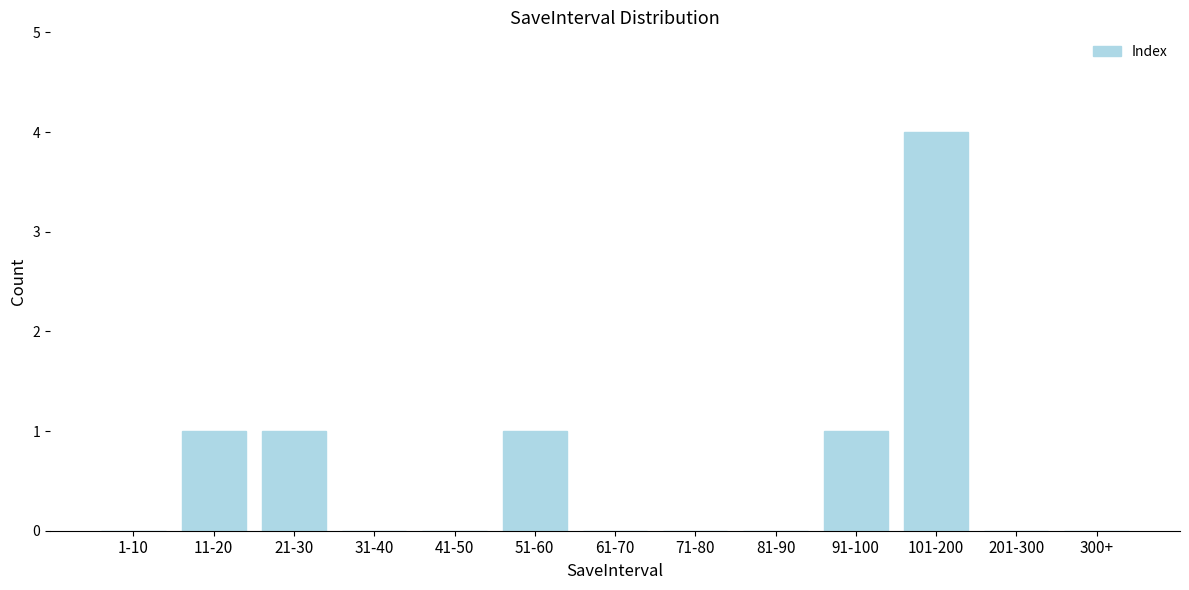

Reading left to right, what are all the values shown in this chart?

1-10=0	11-20=1	21-30=1	31-40=0	41-50=0	51-60=1	61-70=0	71-80=0	81-90=0	91-100=1	101-200=4	201-300=0	300+=0